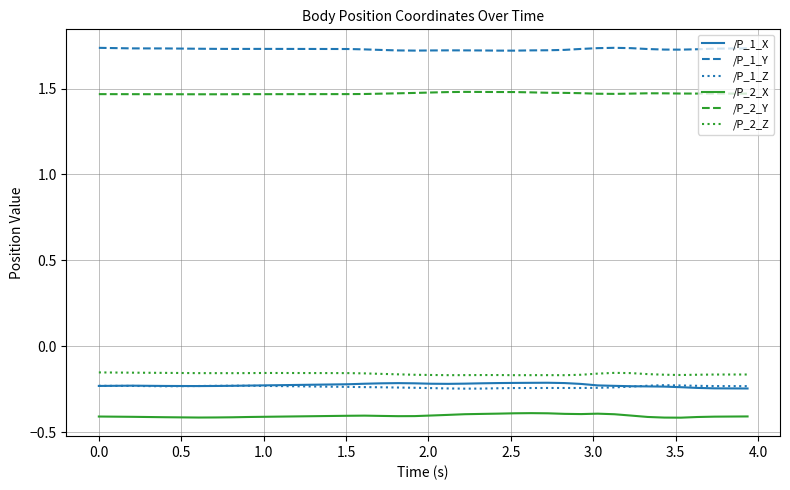

True or false: /P_1_X and /P_2_X intersect in this chart.

False